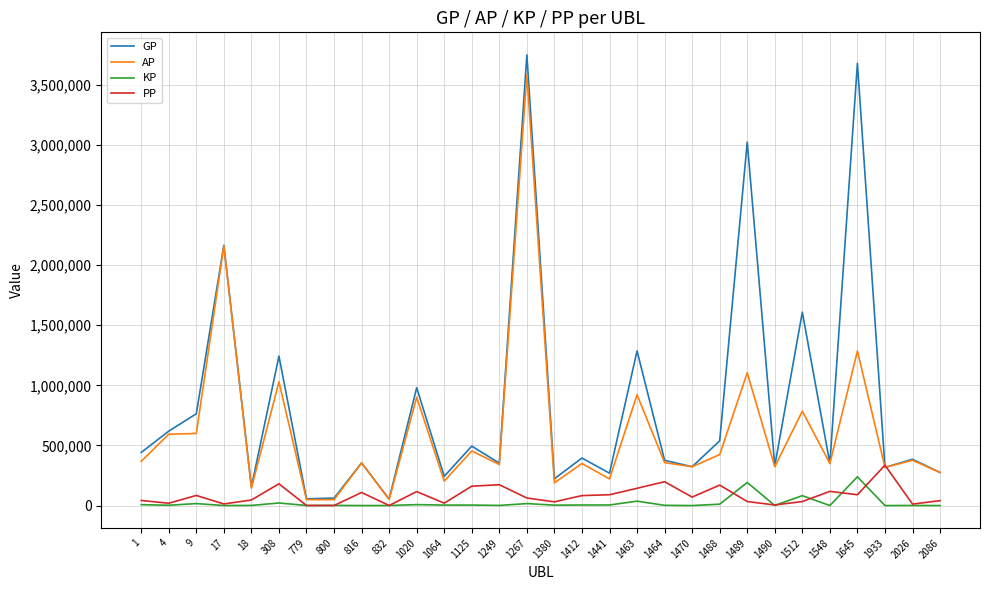

At which label is AP closest to 1817473?

17